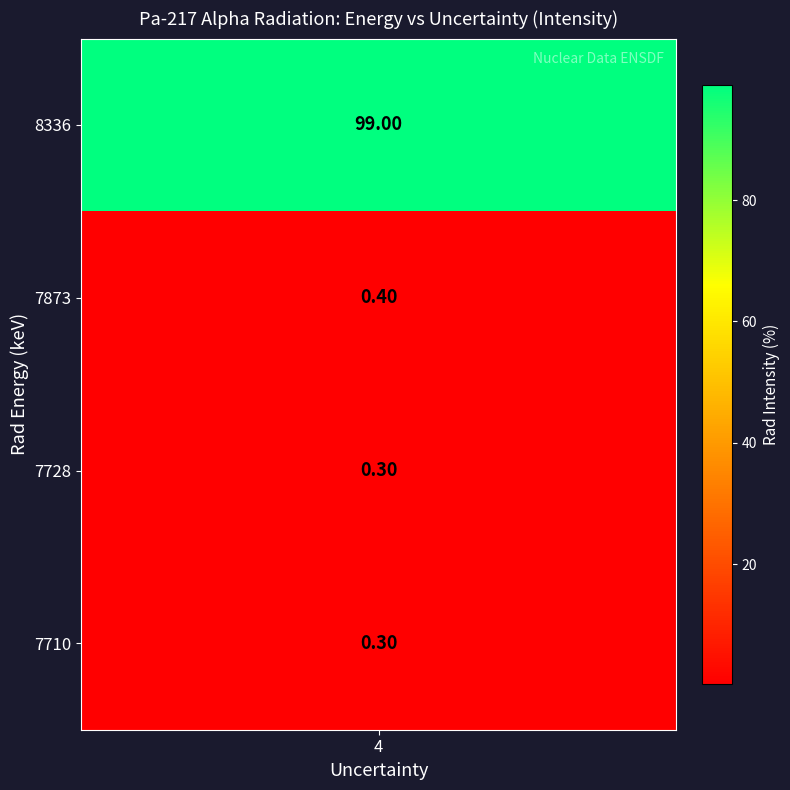

At how many categories does at least one series exceed 68?

1